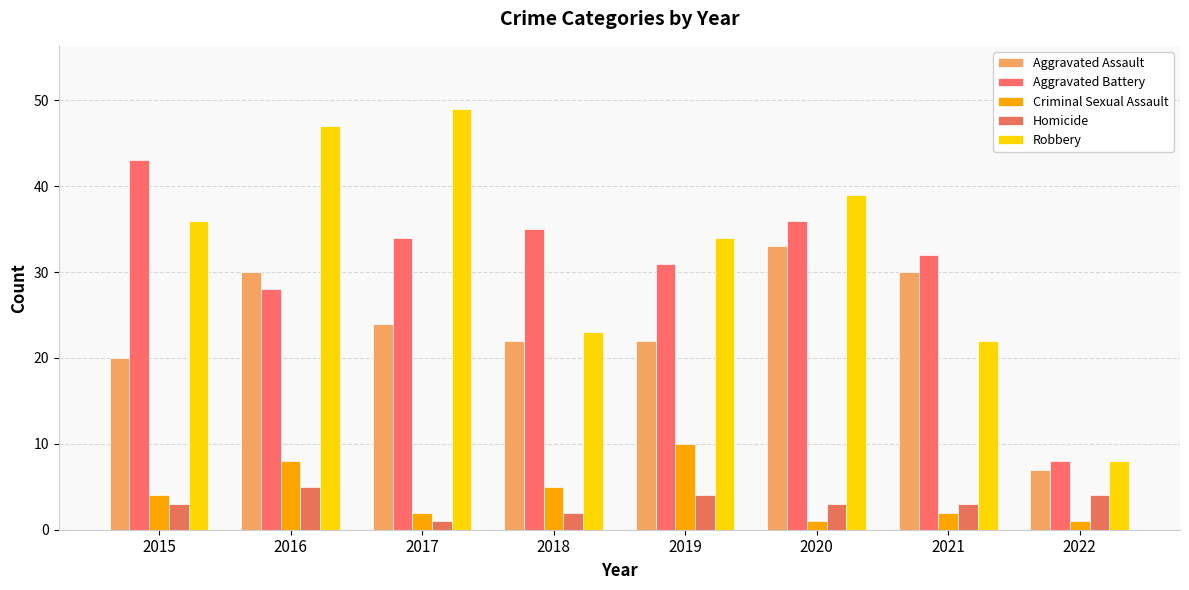

List the series in order of their peak value, lowest first.

Homicide, Criminal Sexual Assault, Aggravated Assault, Aggravated Battery, Robbery